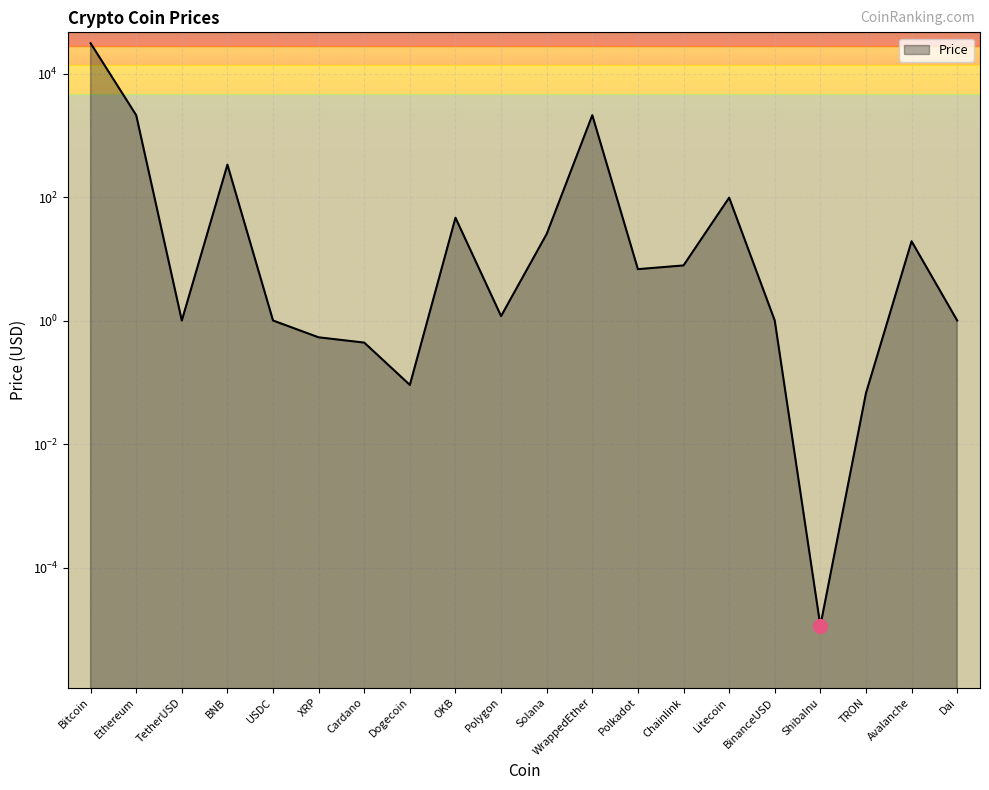

The chart shows a value of 97.8 at Litecoin. True or false?

True